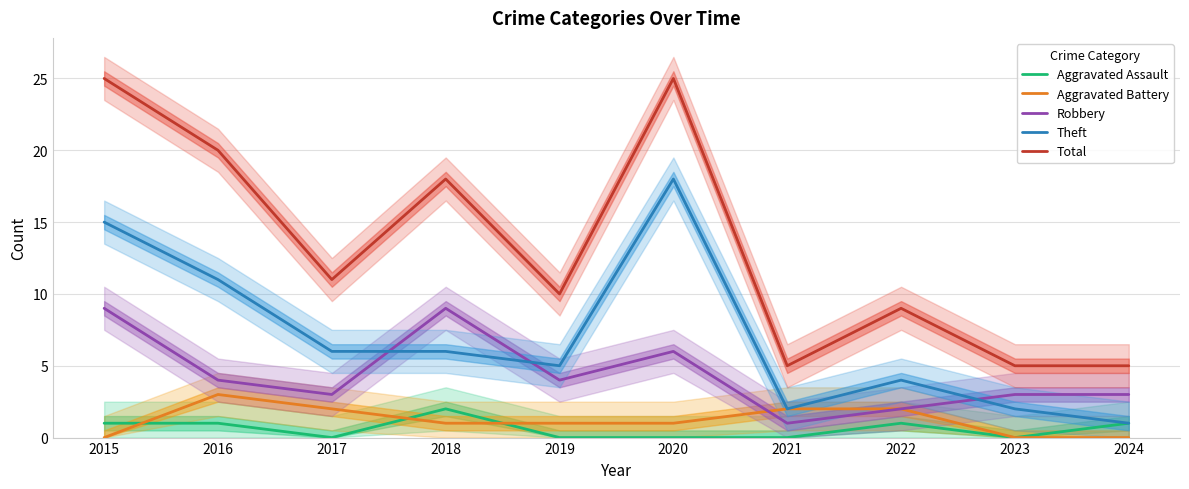

True or false: Total and Aggravated Assault cross at least once.

False